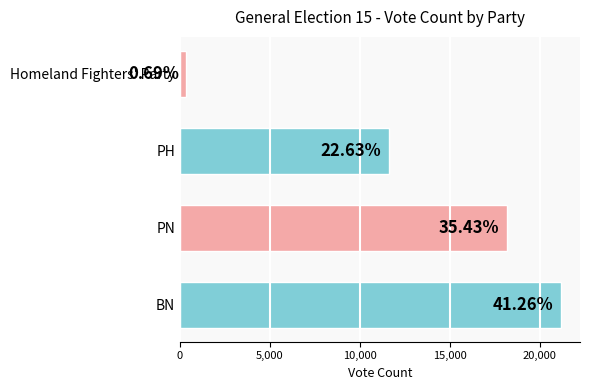

Are the bars horizontal?

Yes